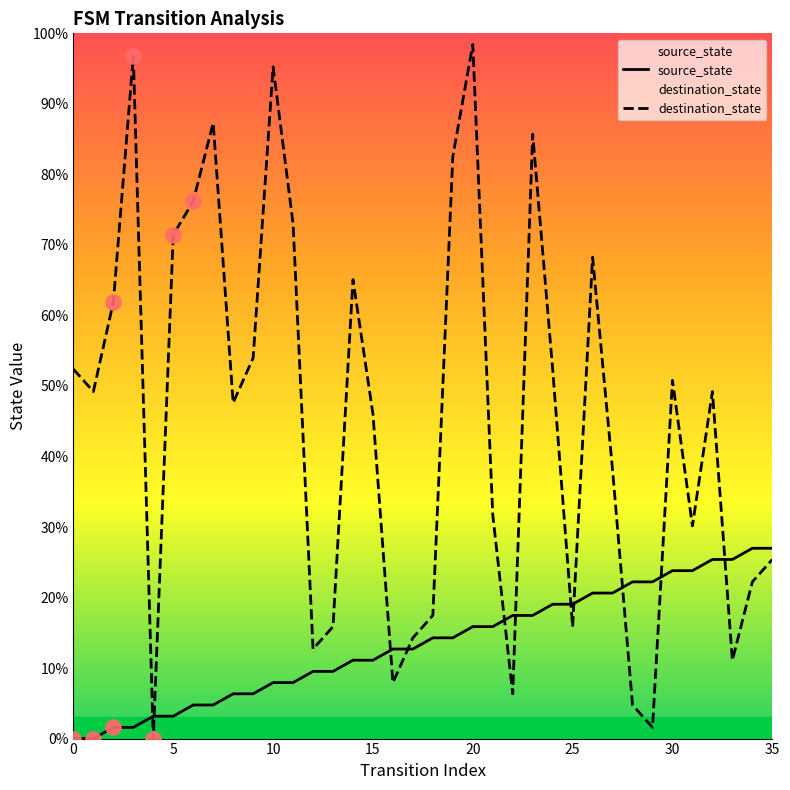

Which series has the largest Y range (max minus min)?

destination_state